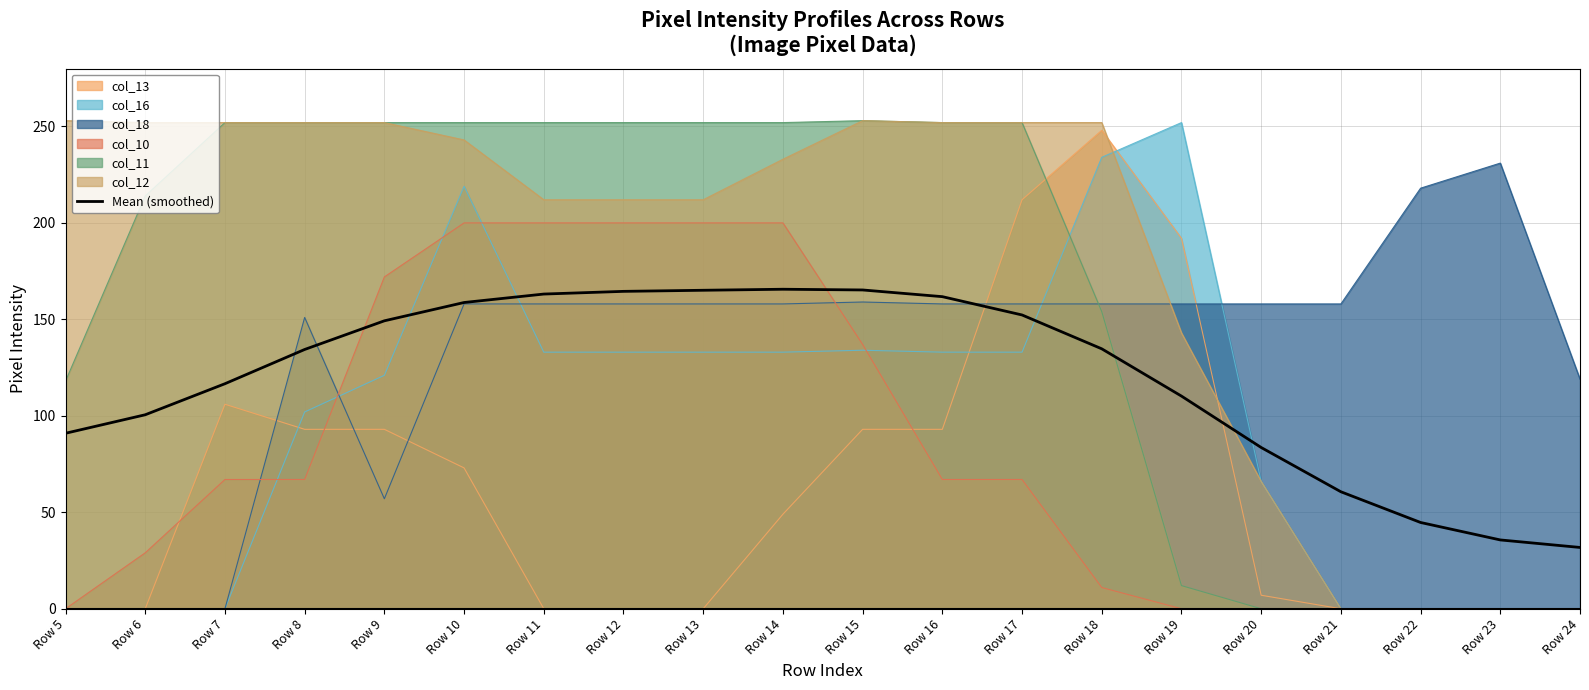

Rank the categories by value from lowest to highest.

Row 24, Row 23, Row 22, Row 21, Row 20, Row 5, Row 6, Row 19, Row 7, Row 8, Row 18, Row 9, Row 17, Row 10, Row 16, Row 11, Row 12, Row 13, Row 15, Row 14